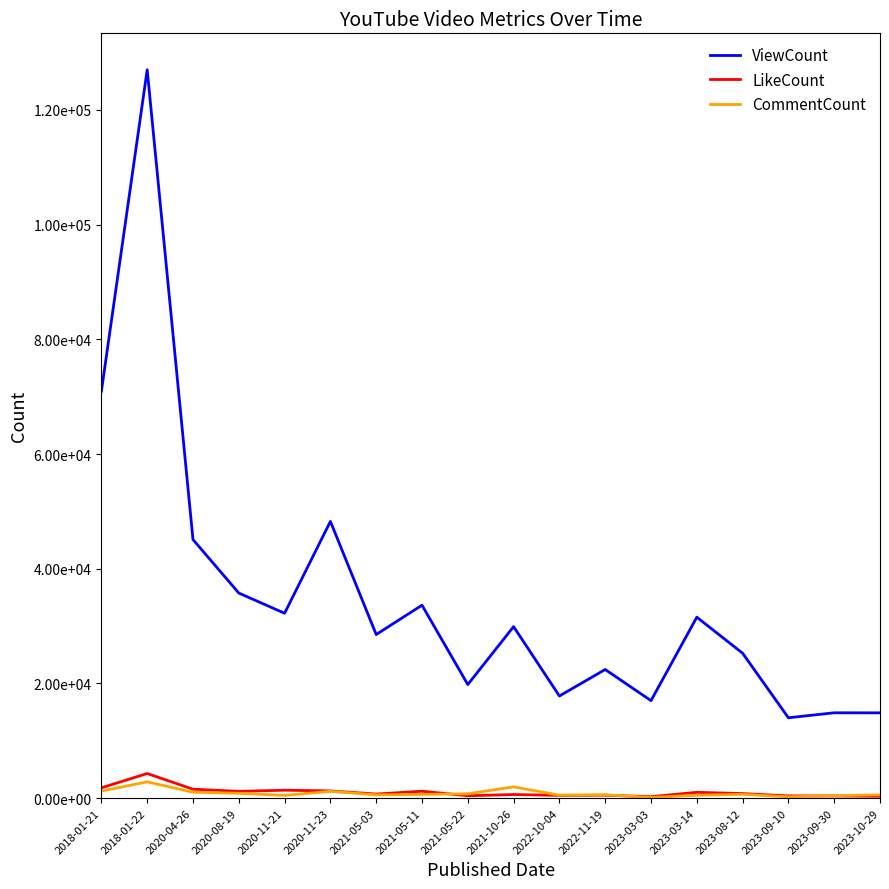

True or false: CommentCount has a value of 1770 at 2018-01-22.

False